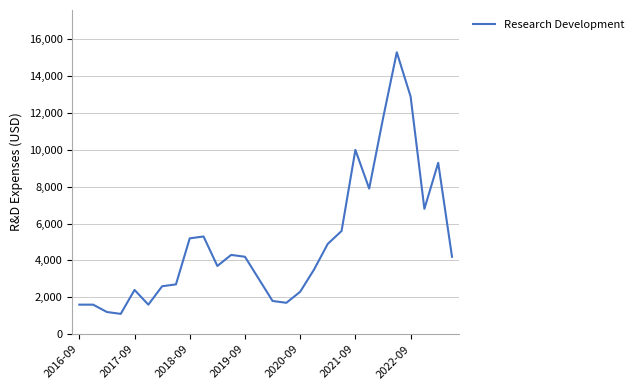

What is the minimum value shown in the chart?

1100